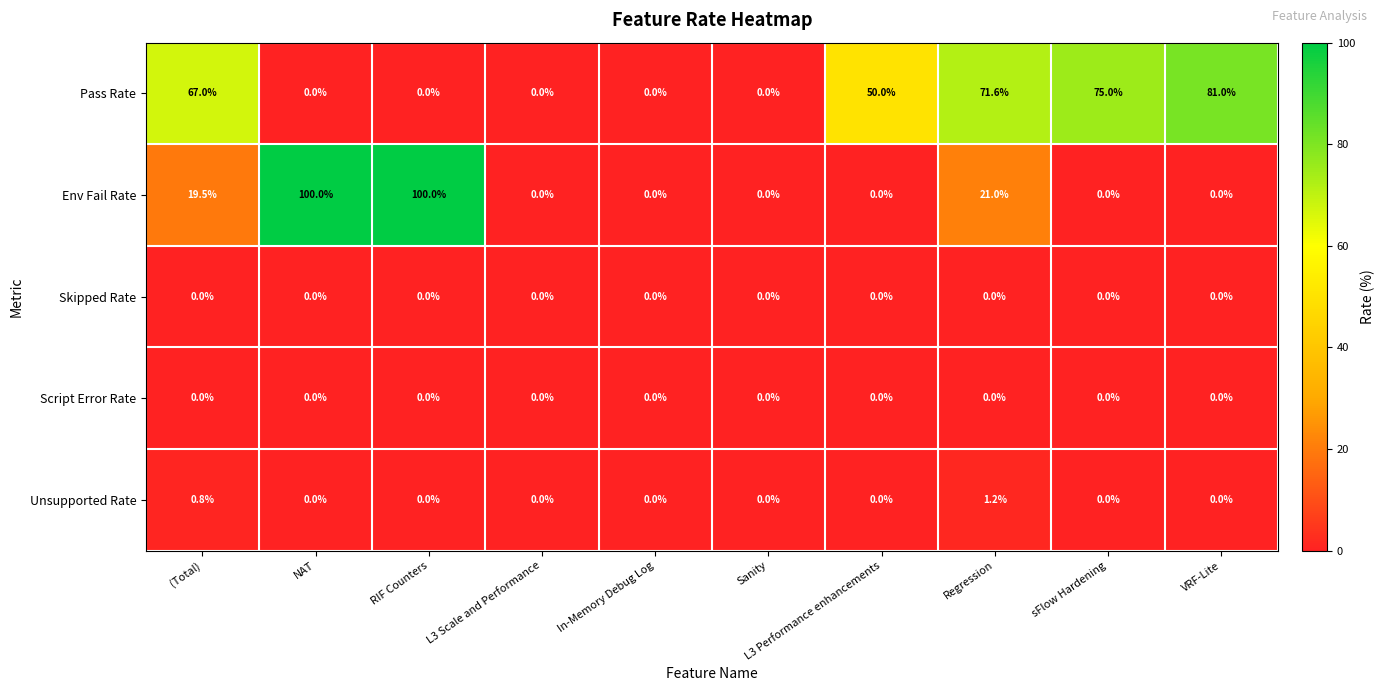

What is the difference between the highest and lowest values at (Total)?

67.0